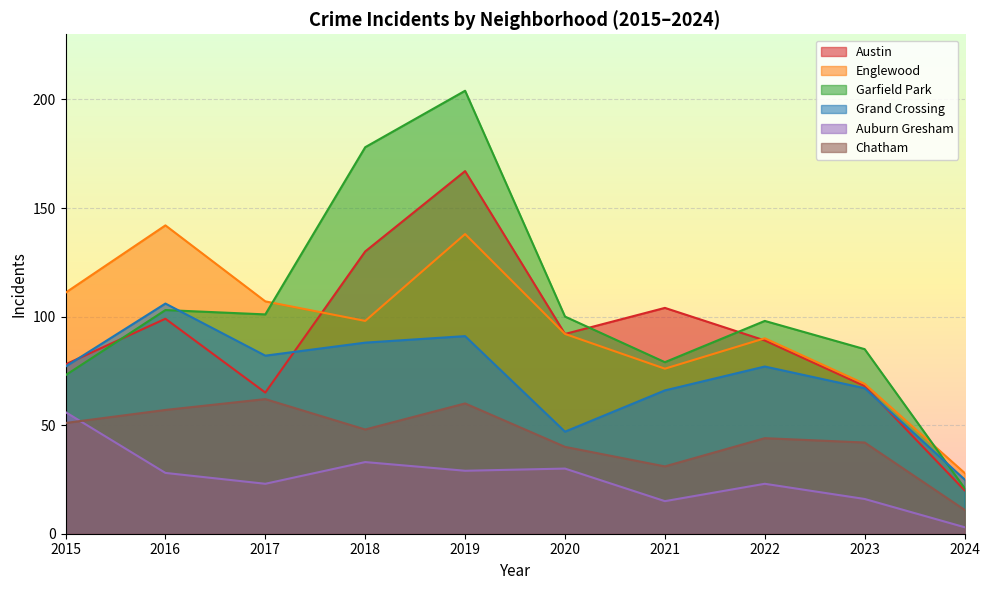

The Garfield Park series shows 121 at 2019. True or false?

False